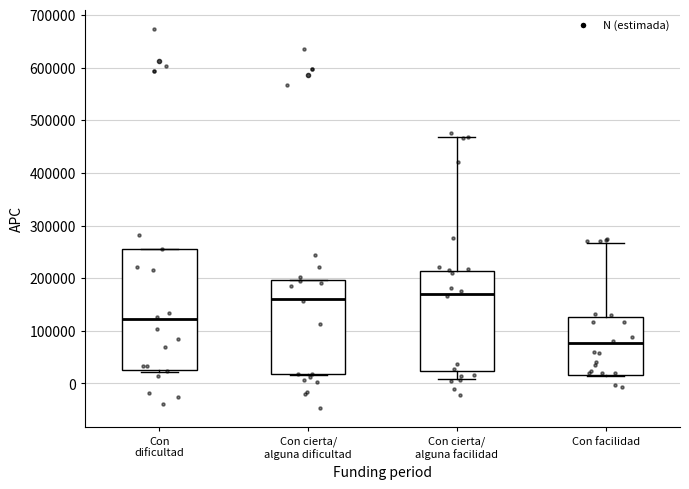

Which box is the tallest, from its lower edge to its upper edge?

Con dificultad